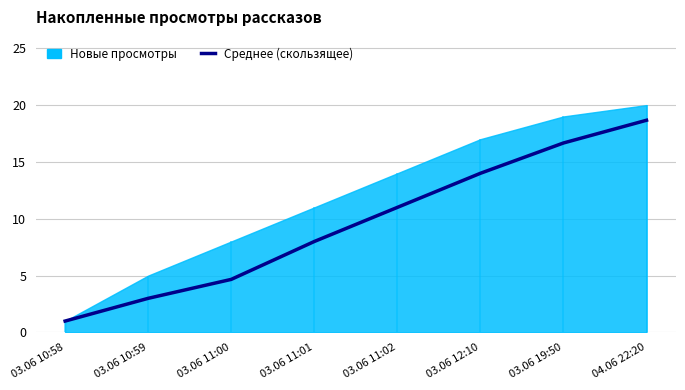

Between 04.06 22:20 and 03.06 11:02, which is larger?

04.06 22:20